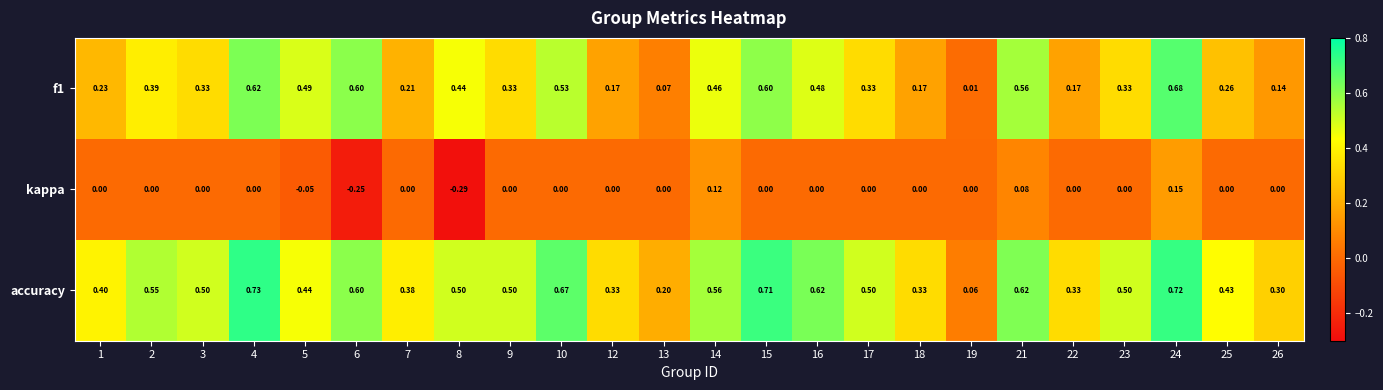

Is the value of accuracy at 4 greater than the value of f1 at 7?

Yes